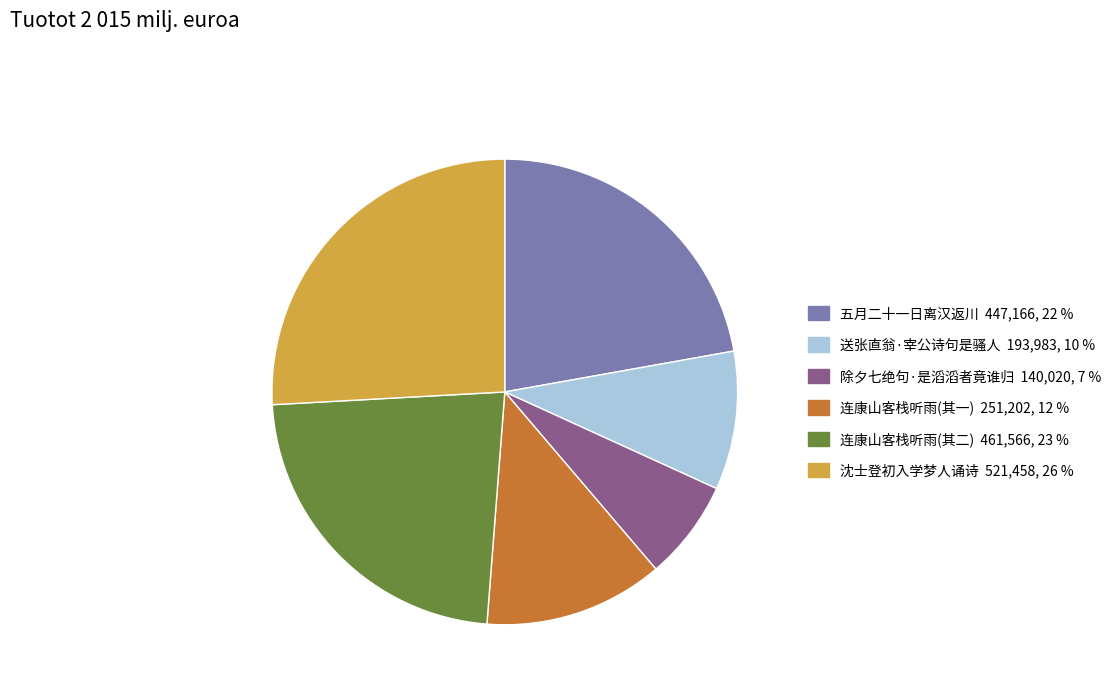

Is there any slice that represents more than half of the pie?

No